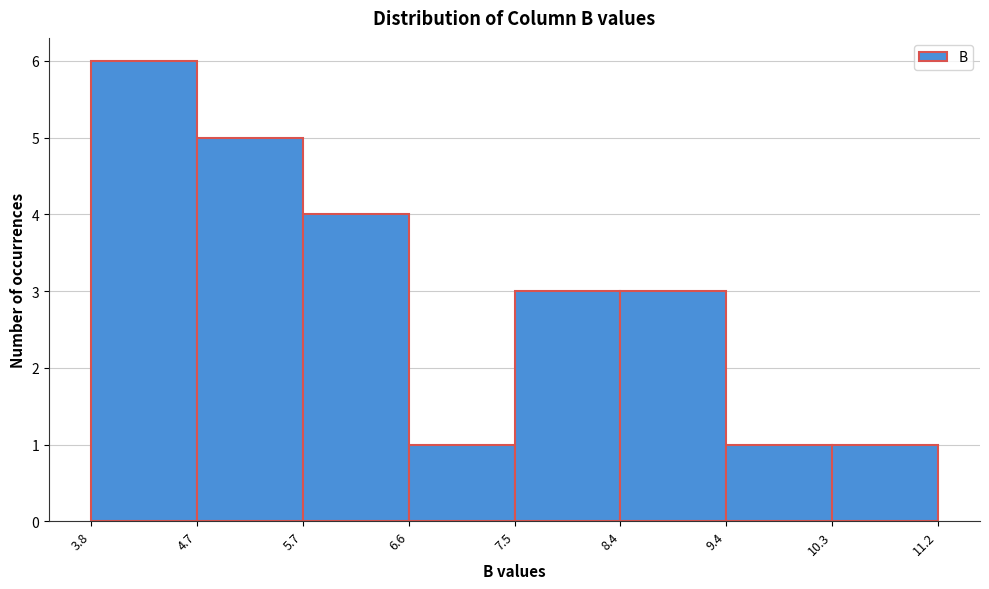

What is the height of the bar covering 9.4 to 10.3 on the x-axis? The values are not printed on the chart, so give them approximately, as read against the axis.

1